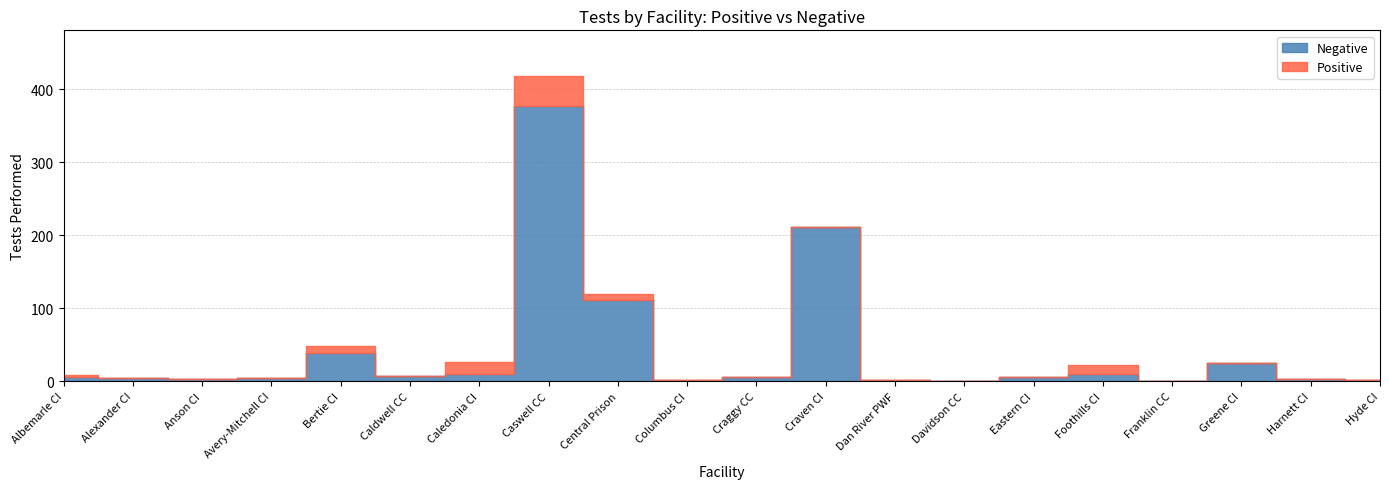

Is the value of Positive at Caledonia CI greater than the value of Negative at Caledonia CI?

Yes